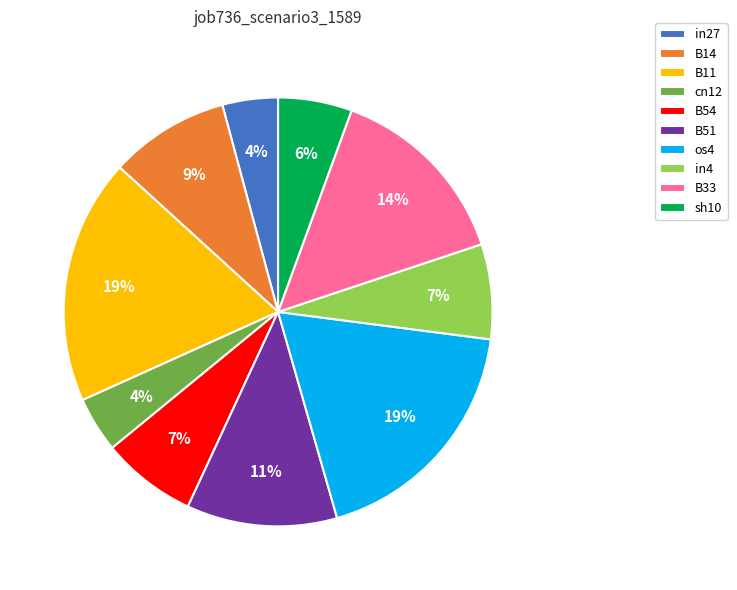

To the nearest percent, what portion does os4 represent?

19%